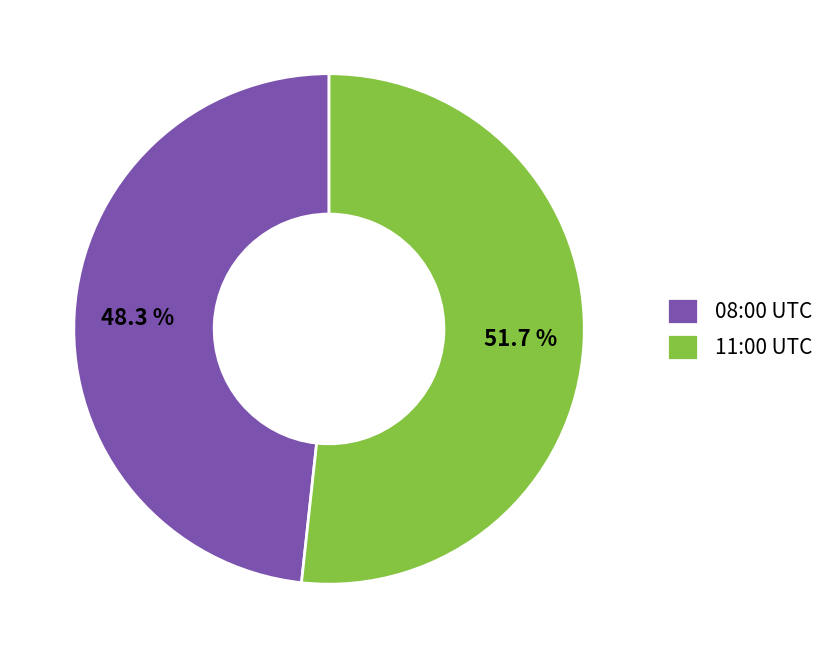

Which category accounts for the majority?

11:00 UTC